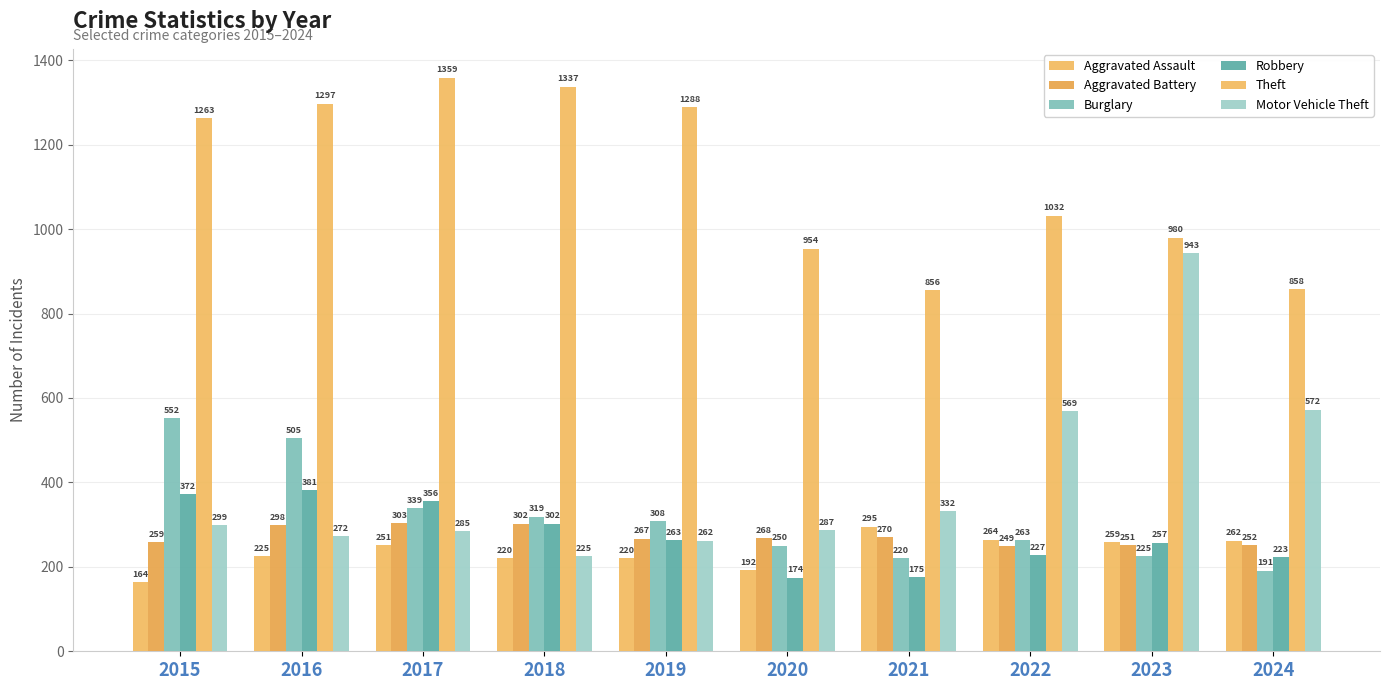

Reading right to left, transcribe all the data shown in this chart.

Aggravated Assault: 262	259	264	295	192	220	220	251	225	164
Aggravated Battery: 252	251	249	270	268	267	302	303	298	259
Burglary: 191	225	263	220	250	308	319	339	505	552
Robbery: 223	257	227	175	174	263	302	356	381	372
Theft: 858	980	1032	856	954	1288	1337	1359	1297	1263
Motor Vehicle Theft: 572	943	569	332	287	262	225	285	272	299